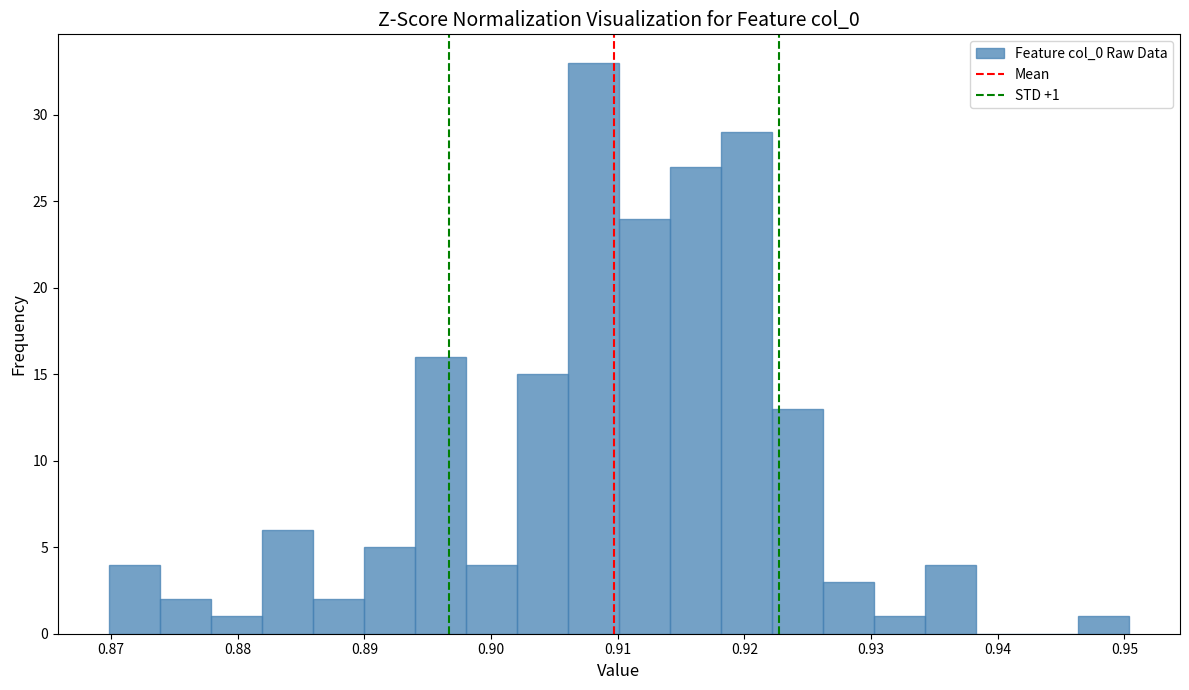

Which range on the x-axis has the tallest bar?

0.906 to 0.910